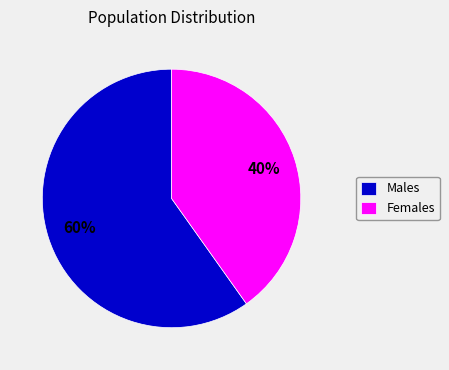

Do Females and Males together represent more than half of the pie?

Yes